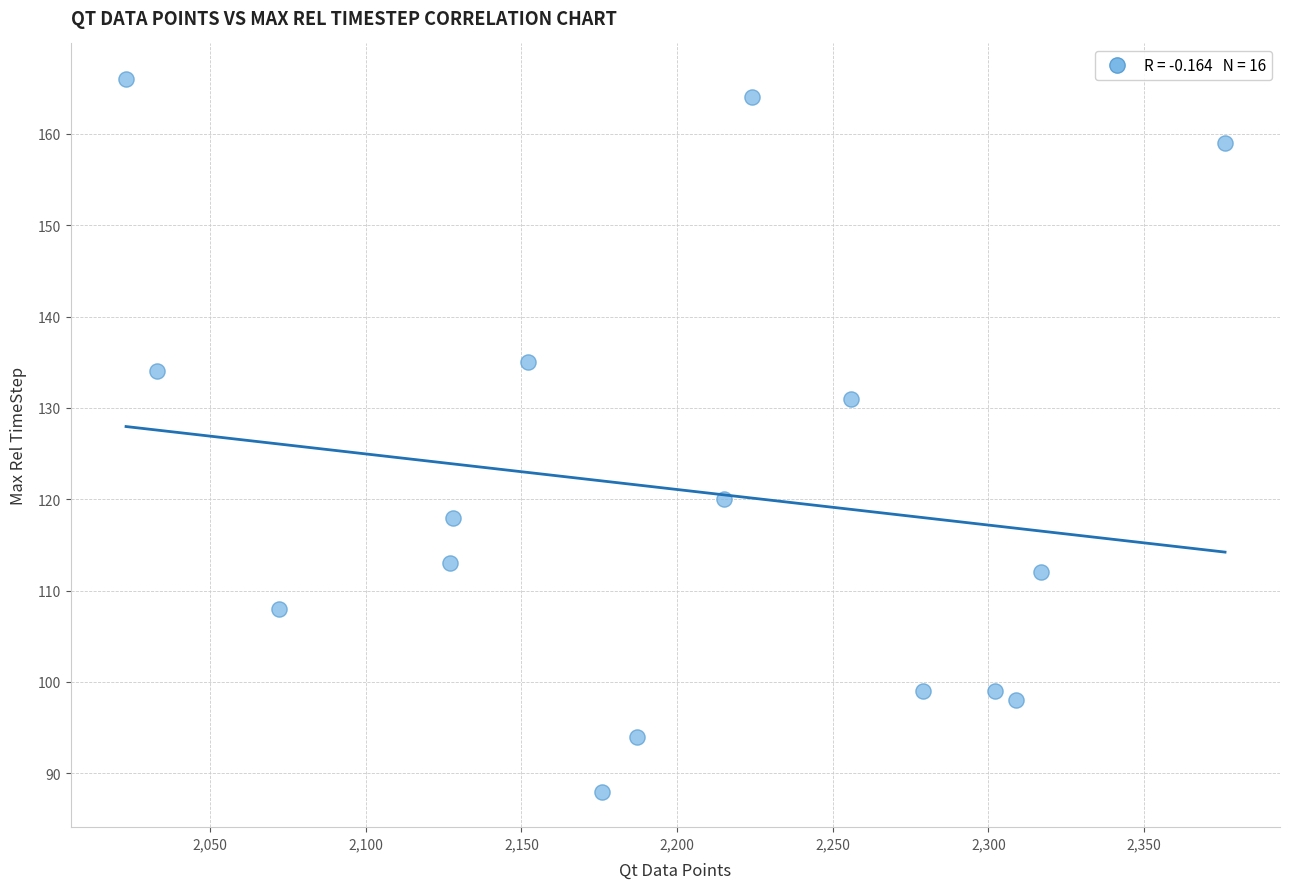

What Y value in the scatter plot is closest to 127?

131